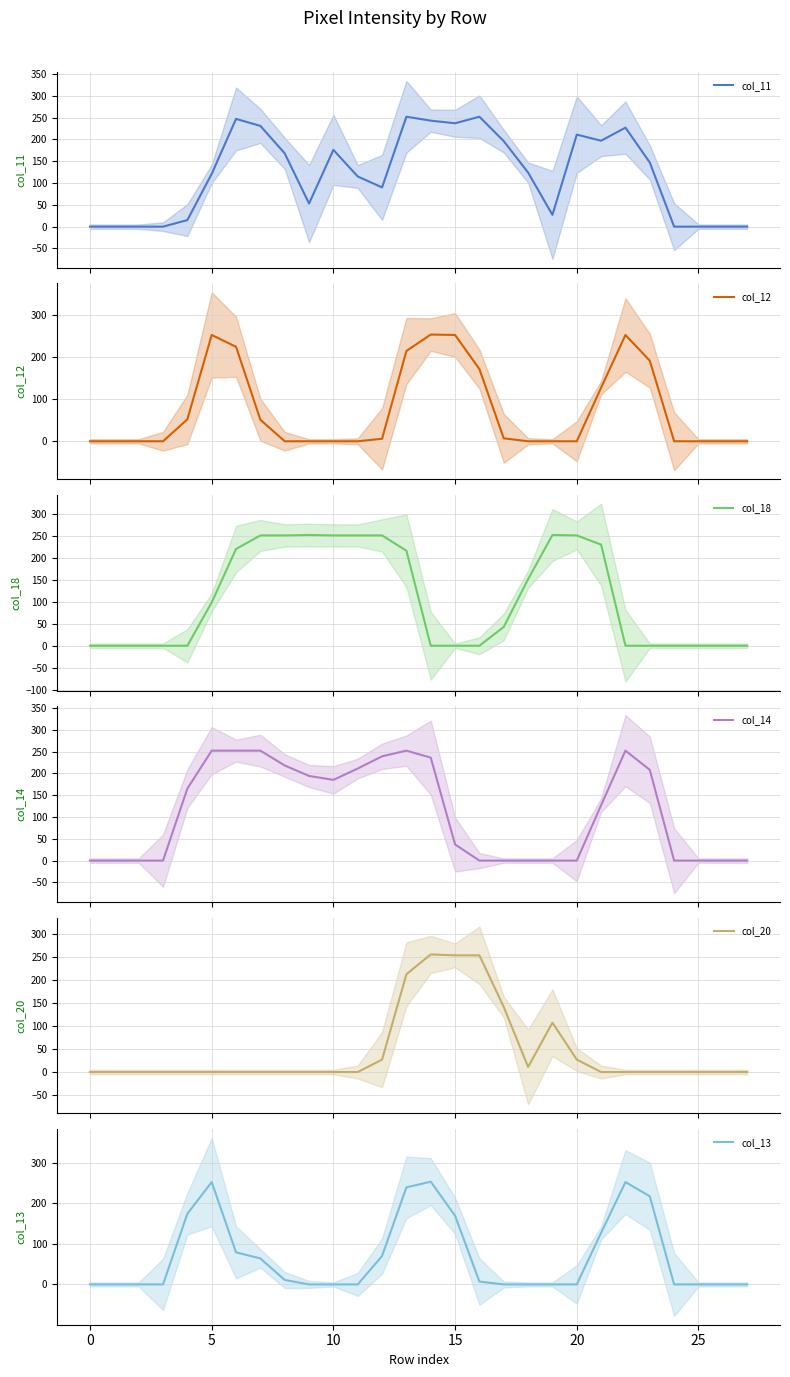

Which has a higher value, 18 or 24?

18